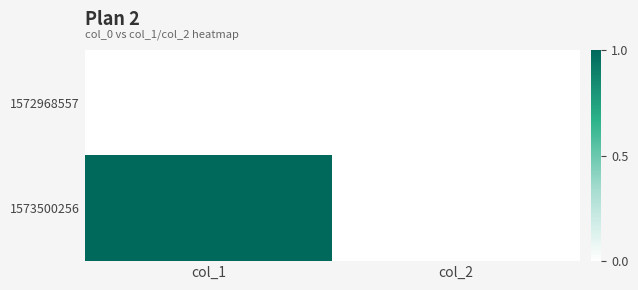

At col_2, list the series in order from smallest to largest.

1572968557, 1573500256